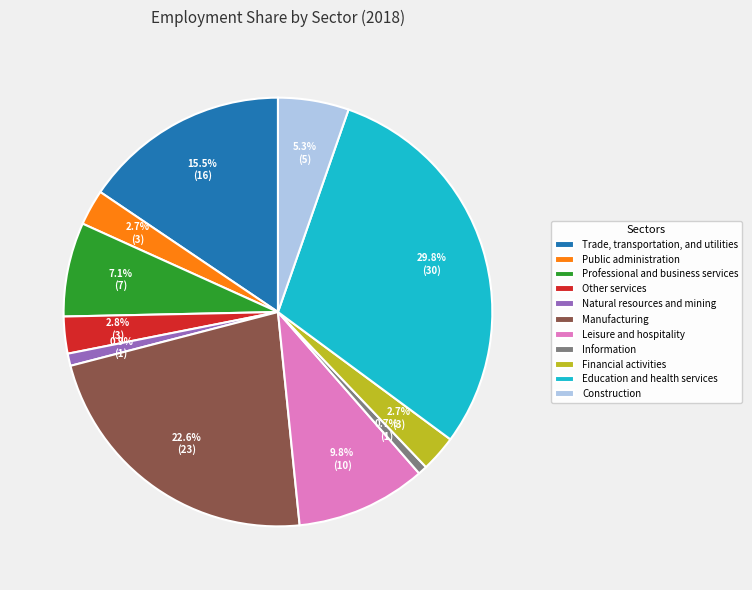

Which category has the biggest portion of the pie?

Education and health services